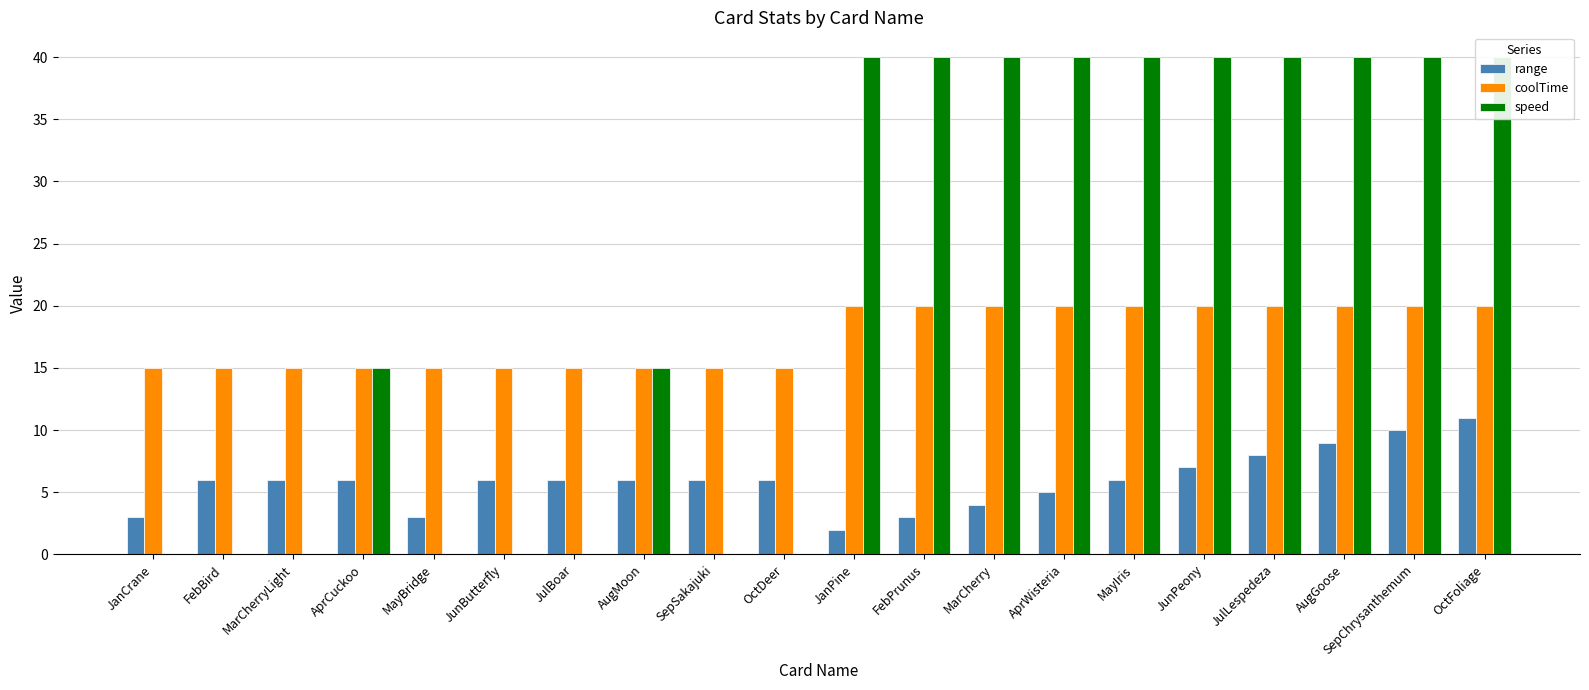

Which label corresponds to the smallest value in the chart?

JanCrane